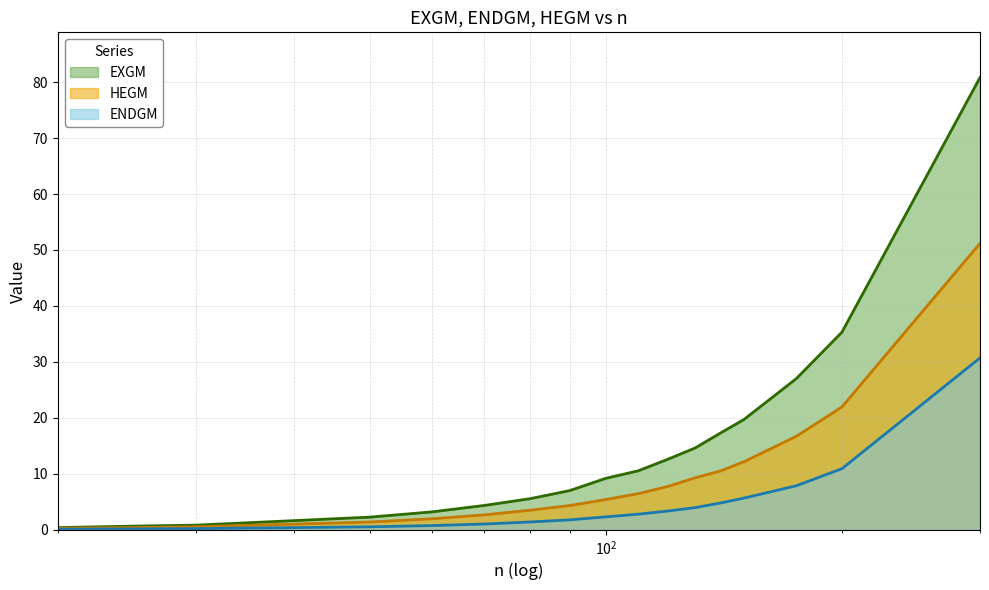

At how many categories does at least one series exceed 4?

12